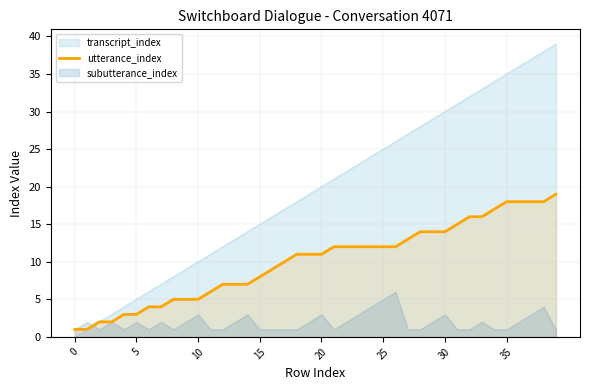

Is it true that utterance_index equals 8 at 15?

True